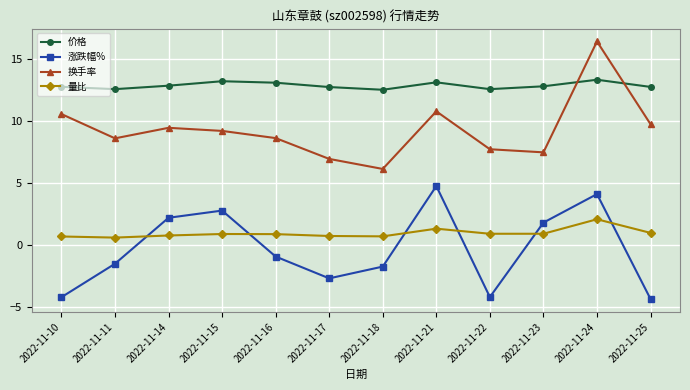

Is it true that 换手率 equals 9.8 at 2022-11-25?

True